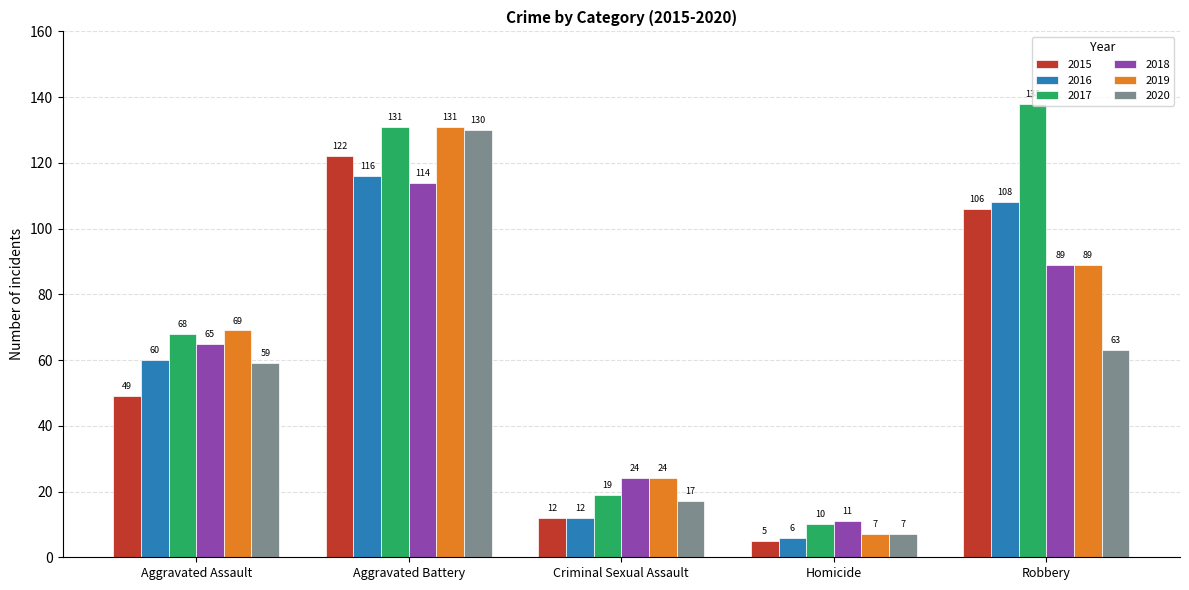

At how many categories does at least one series exceed 114?

2